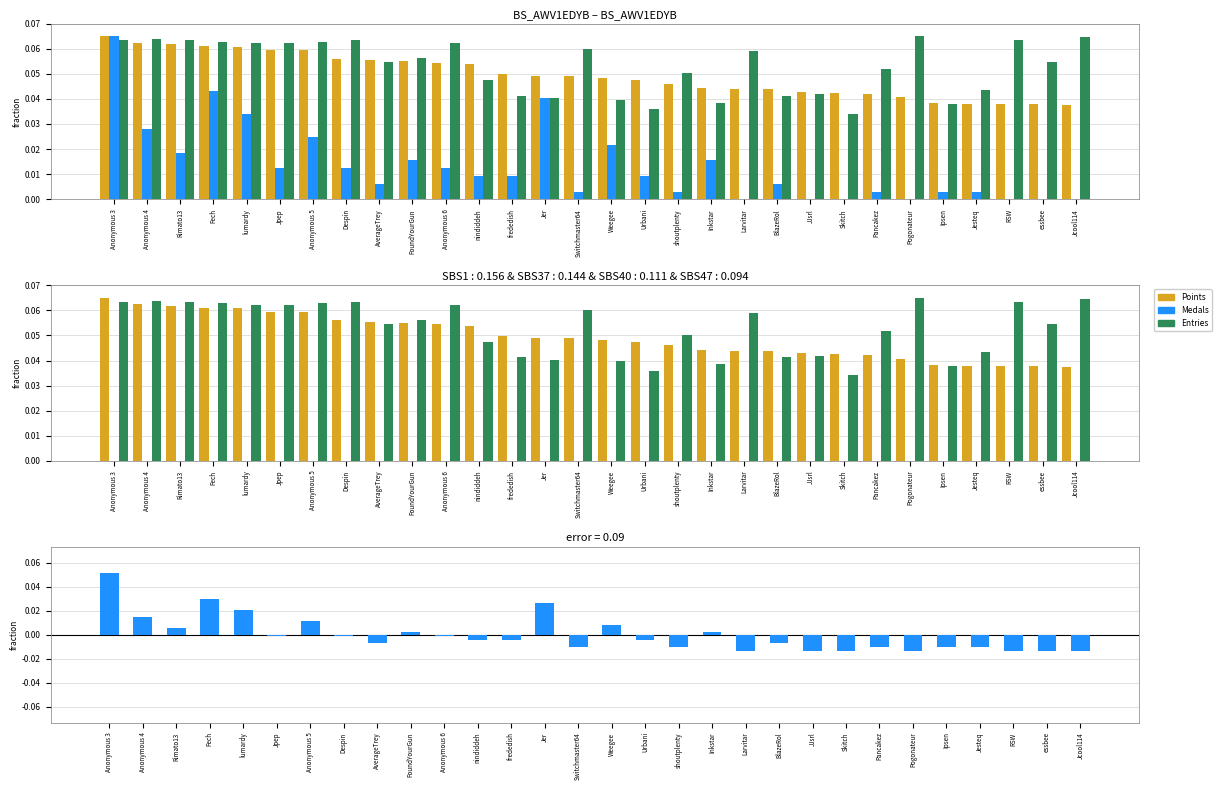

Reading left to right, extract all data points from this chart.

Points: Anonymous 3=0.1	Anonymous 4=0.1	Rimato13=0.1	Fech=0.1	lumardy=0.1	Jpep=0.1	Anonymous 5=0.1	Despin=0.1	AverageTrey=0.1	FoundYourGun=0.1	Anonymous 6=0.1	nindiddeh=0.1	frededish=0.0	Jer=0.0	Switchmaster64=0.0	Weegee=0.0	Urbani=0.0	shoutplenty=0.0	Inkstar=0.0	Larvitar=0.0	BlazeRol=0.0	JJsrl=0.0	Skitch=0.0	Pancakez=0.0	Pogonateur=0.0	Ipsen=0.0	Jesteq=0.0	RSW=0.0	essbee=0.0	Jcool114=0.0
Medals: Anonymous 3=0.1	Anonymous 4=0.0	Rimato13=0.0	Fech=0.0	lumardy=0.0	Jpep=-0.0	Anonymous 5=0.0	Despin=-0.0	AverageTrey=-0.0	FoundYourGun=0.0	Anonymous 6=-0.0	nindiddeh=-0.0	frededish=-0.0	Jer=0.0	Switchmaster64=-0.0	Weegee=0.0	Urbani=-0.0	shoutplenty=-0.0	Inkstar=0.0	Larvitar=-0.0	BlazeRol=-0.0	JJsrl=-0.0	Skitch=-0.0	Pancakez=-0.0	Pogonateur=-0.0	Ipsen=-0.0	Jesteq=-0.0	RSW=-0.0	essbee=-0.0	Jcool114=-0.0
Entries: Anonymous 3=0.1	Anonymous 4=0.1	Rimato13=0.1	Fech=0.1	lumardy=0.1	Jpep=0.1	Anonymous 5=0.1	Despin=0.1	AverageTrey=0.1	FoundYourGun=0.1	Anonymous 6=0.1	nindiddeh=0.0	frededish=0.0	Jer=0.0	Switchmaster64=0.1	Weegee=0.0	Urbani=0.0	shoutplenty=0.1	Inkstar=0.0	Larvitar=0.1	BlazeRol=0.0	JJsrl=0.0	Skitch=0.0	Pancakez=0.1	Pogonateur=0.1	Ipsen=0.0	Jesteq=0.0	RSW=0.1	essbee=0.1	Jcool114=0.1